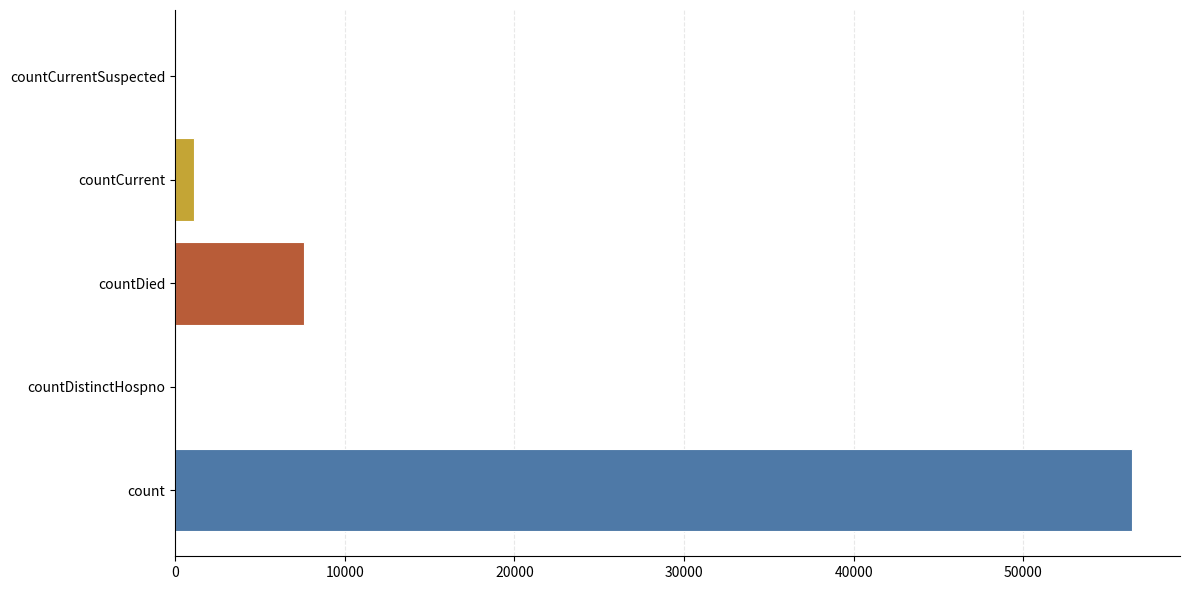

At which label is the value closest to 28205?

countDied